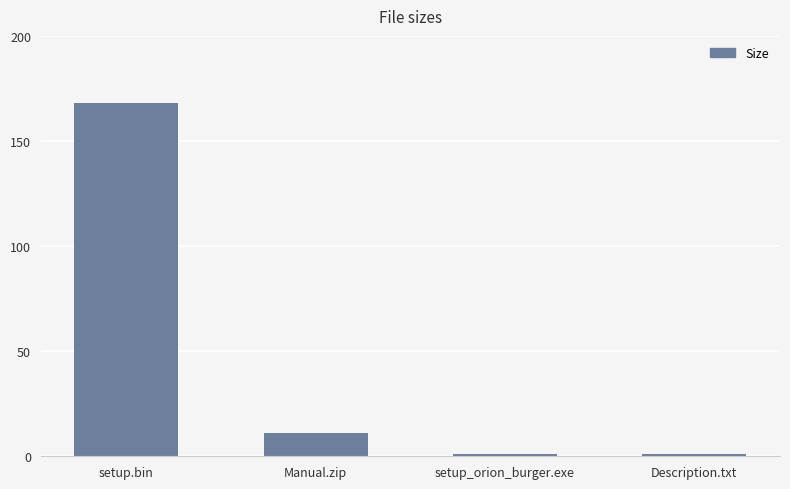

Between setup.bin and Manual.zip, which is larger?

setup.bin